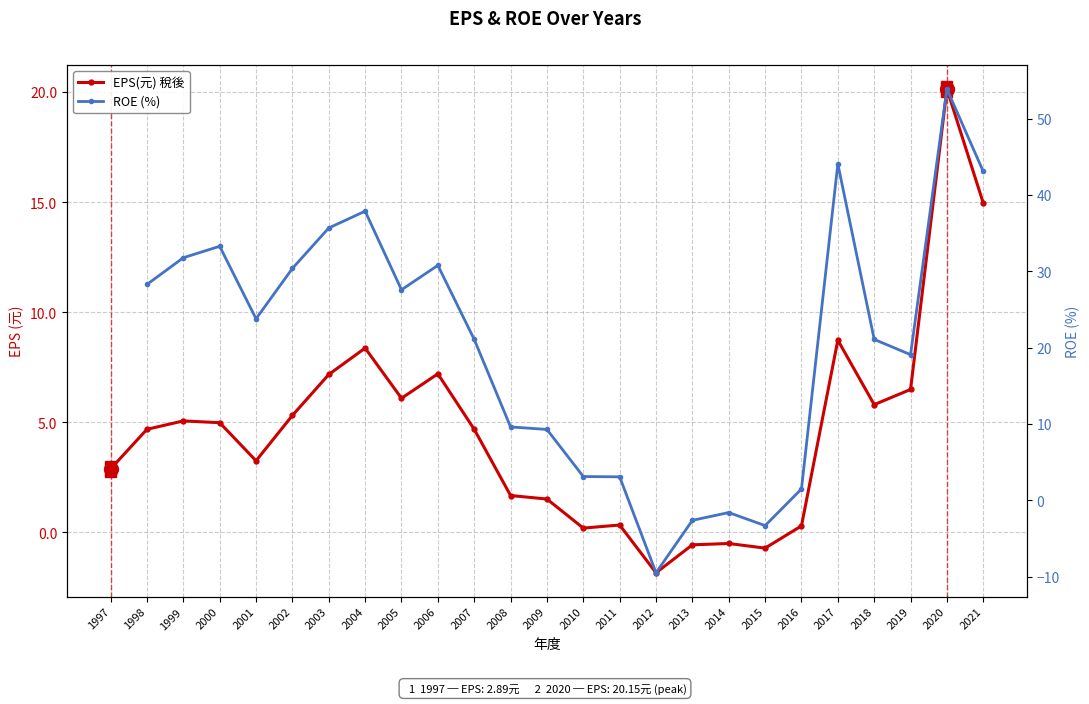

What is the difference between the highest and lowest values at 2000?

28.3